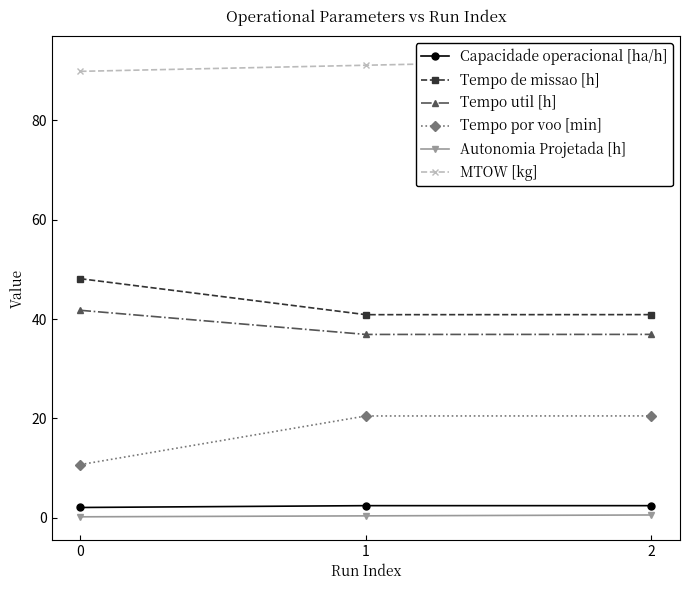

Between 1 and 2, which is larger?

1